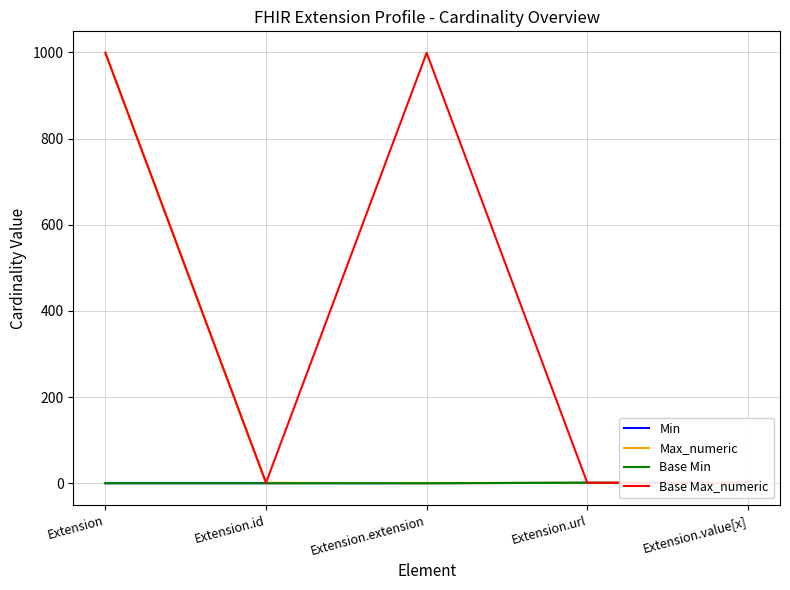

Is the value of Min at Extension.id greater than the value of Base Max_numeric at Extension.url?

No